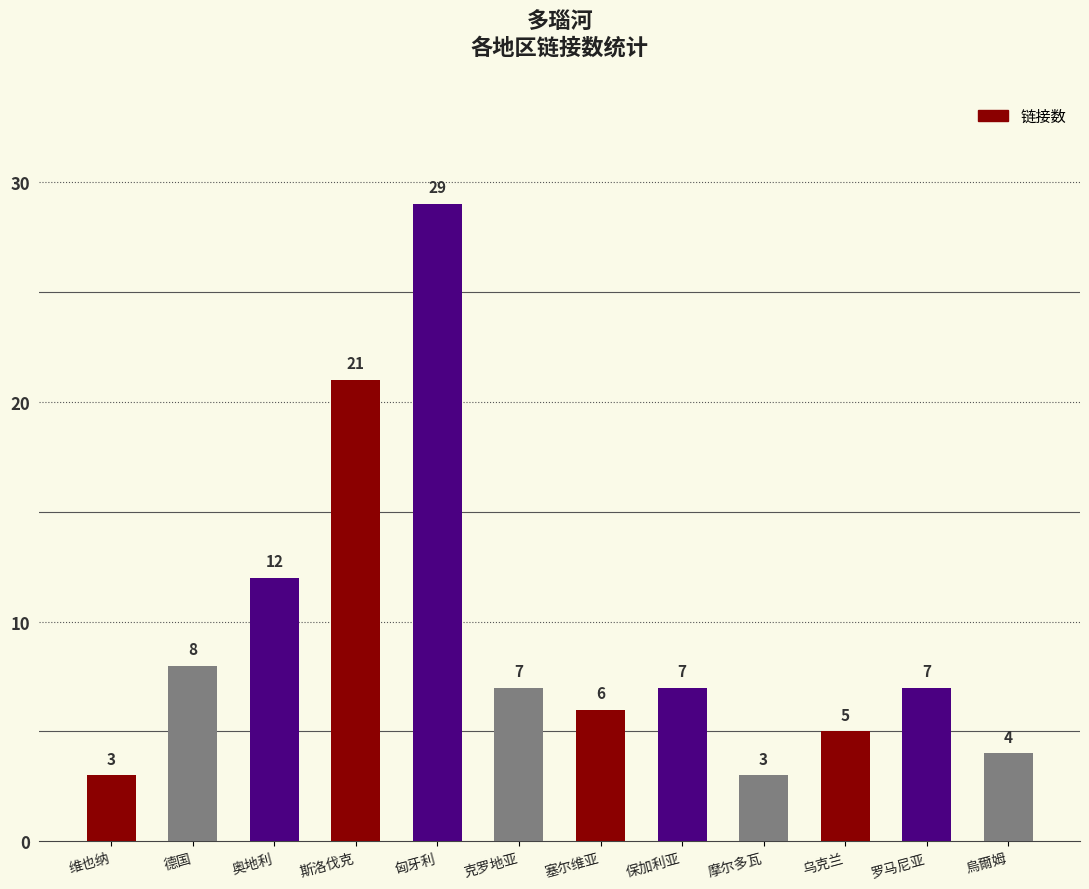

What is the label of the 10th bar from the right?

奥地利